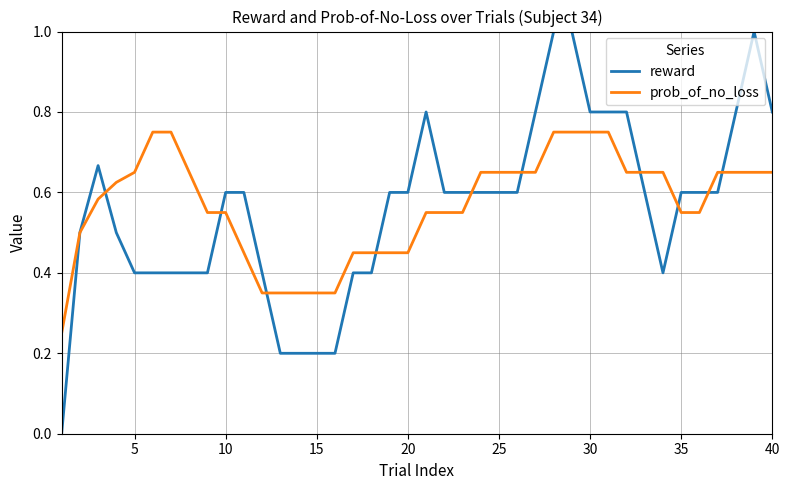

Which series has the largest range (max minus min)?

reward